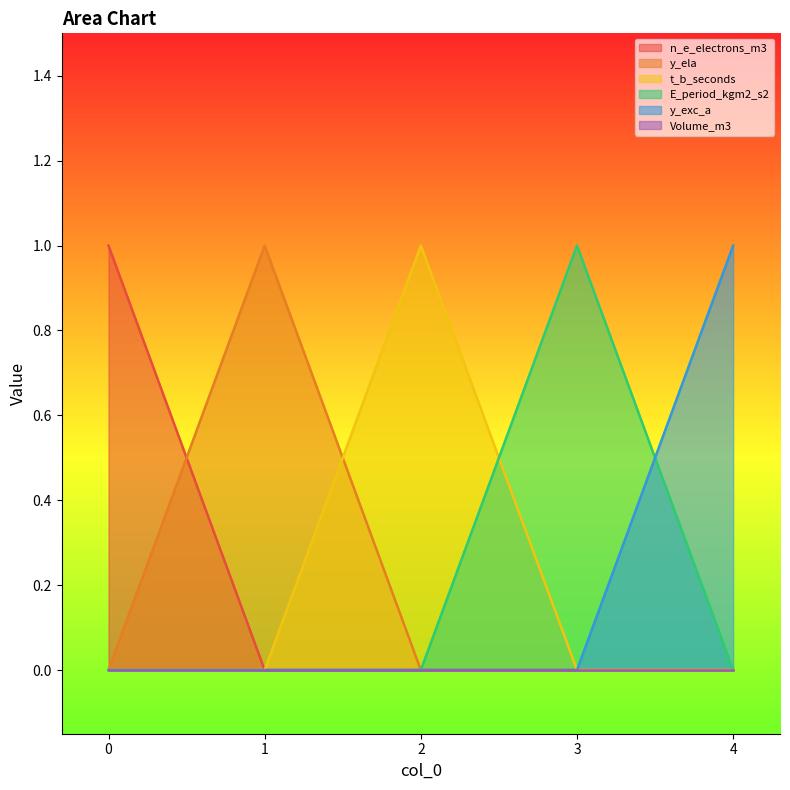

Which series has the largest range (max minus min)?

n_e_electrons_m3